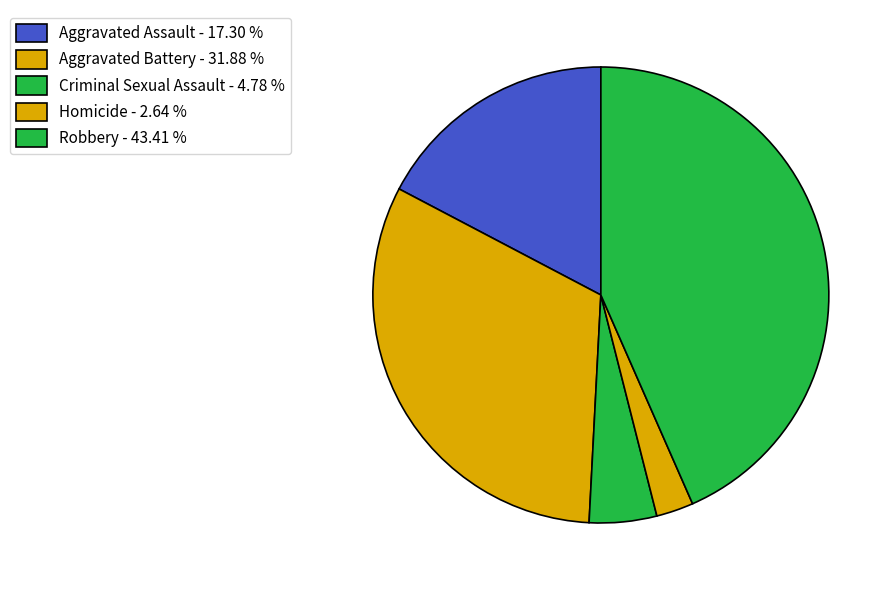

How many slices are in this pie chart?

5